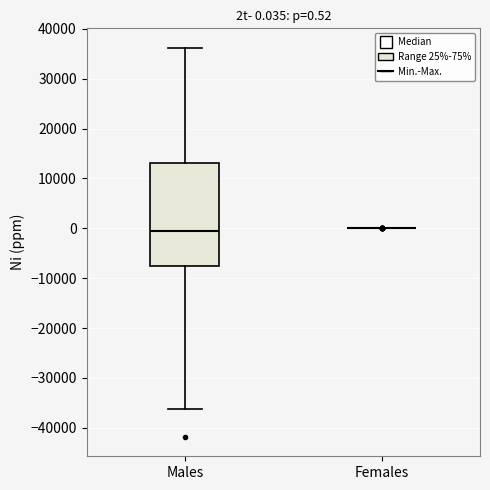

Comparing the boxes themselves (not the whiskers), which one is the tallest?

Males